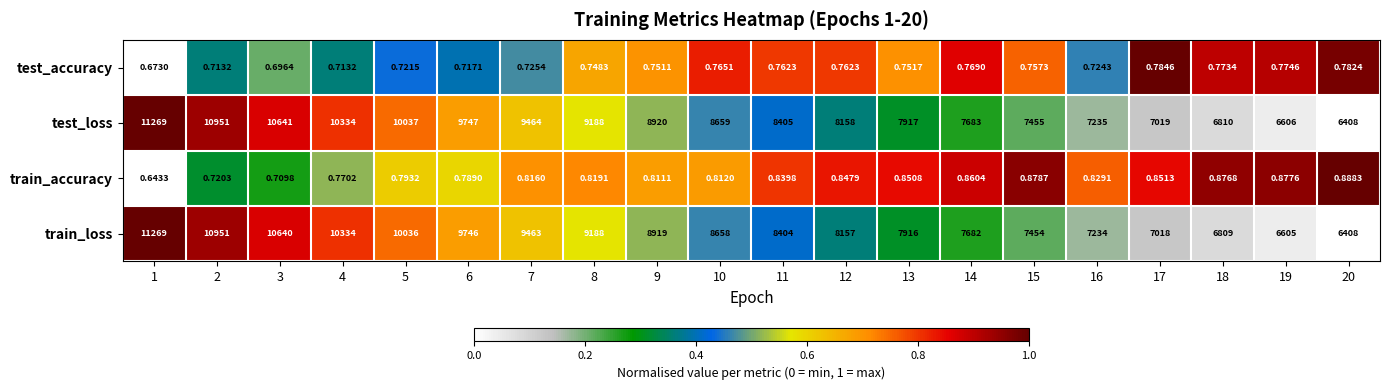

At 9, list the series in order from largest to smallest.

test_loss, train_loss, train_accuracy, test_accuracy